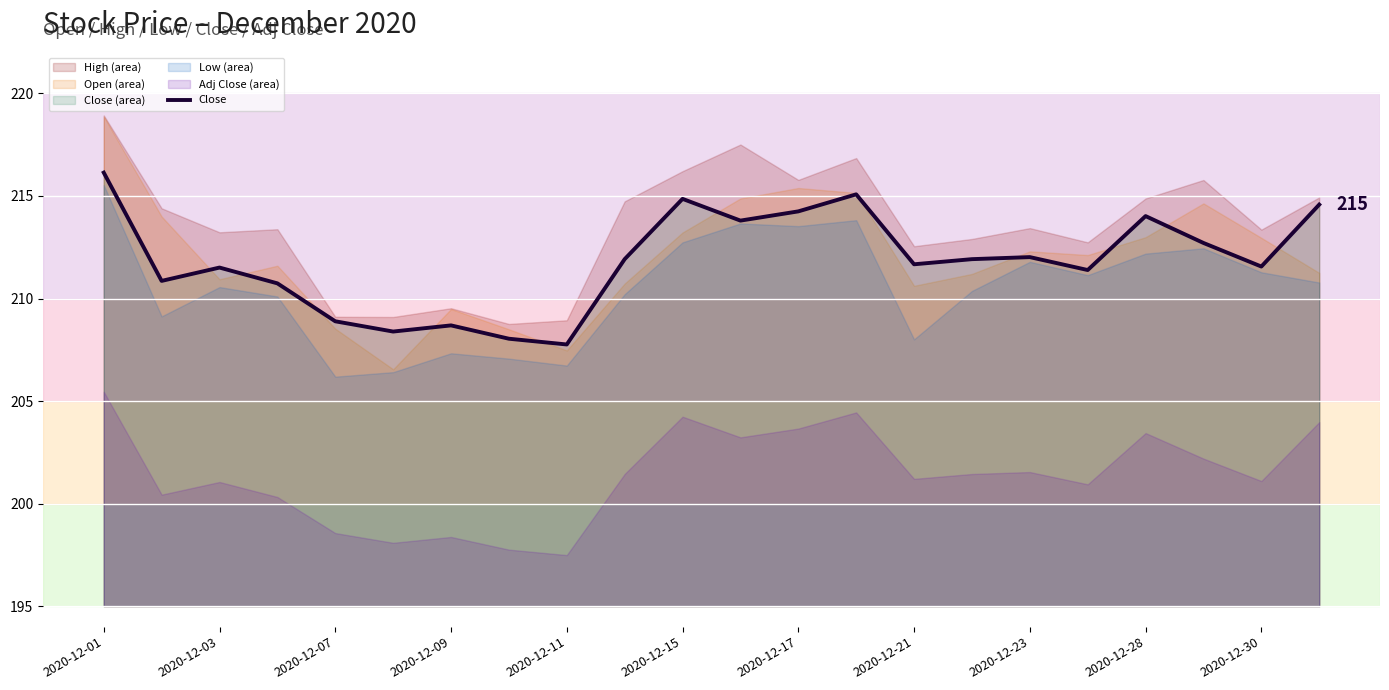

What is the lowest value of the Close series?

207.8